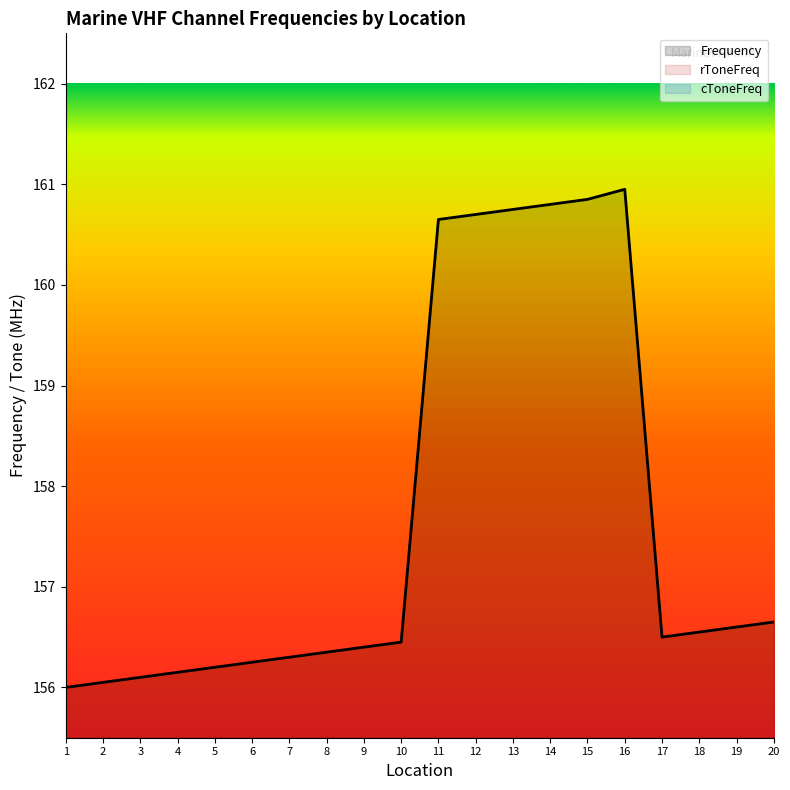

Which series has the widest spread of values?

Frequency (line)